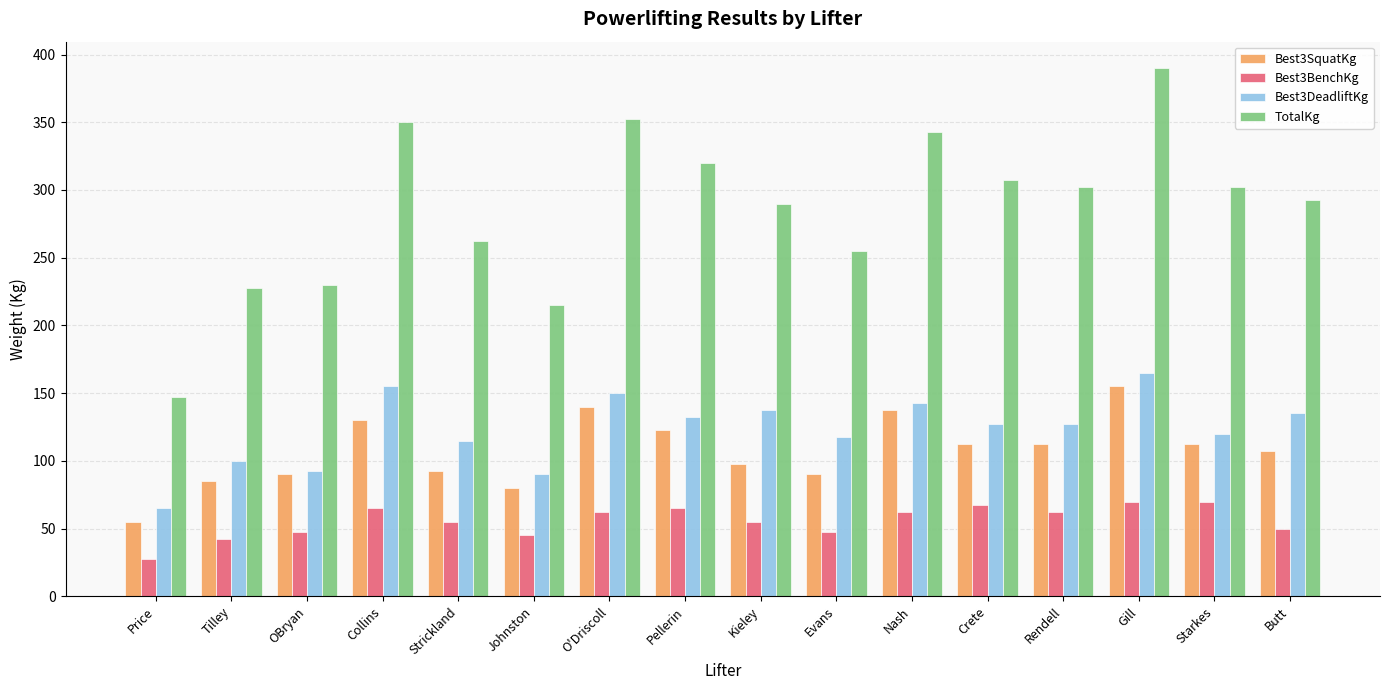

What value does the Best3DeadliftKg series have at OBryan?

92.5